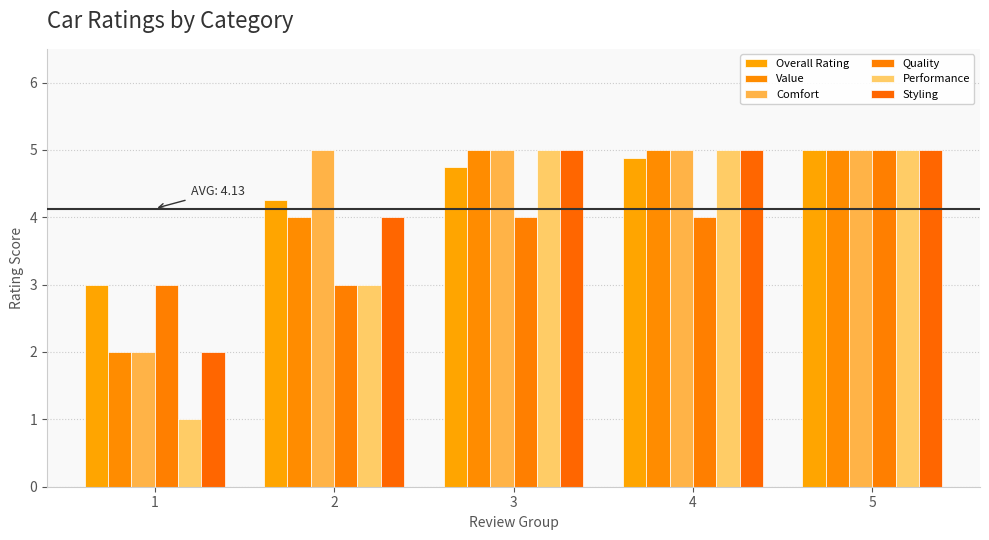

At which category is the sum across all series the highest?

5